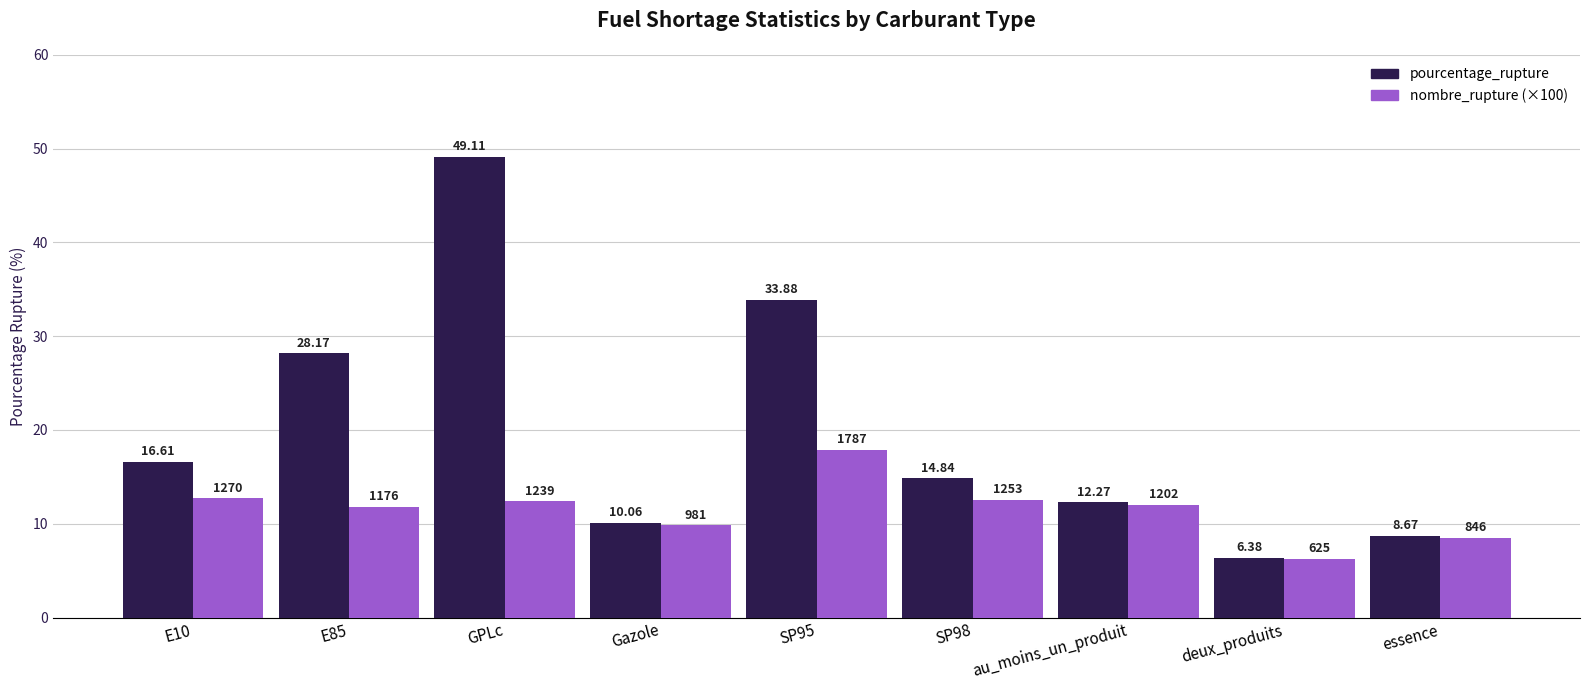

Which category has the lowest value in the pourcentage_rupture series?

deux_produits